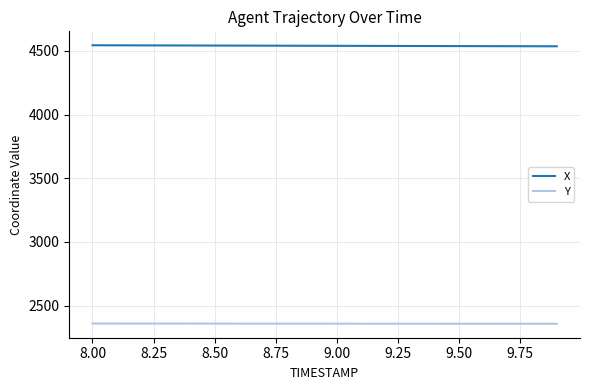

Which series has the largest total across all categories?

X